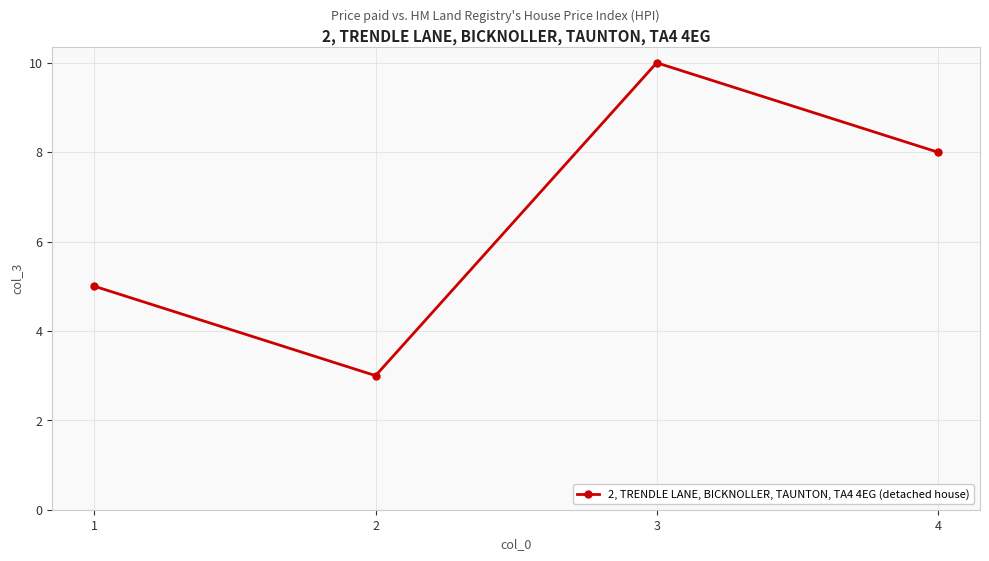

What is the difference between the second highest and minimum values?

5